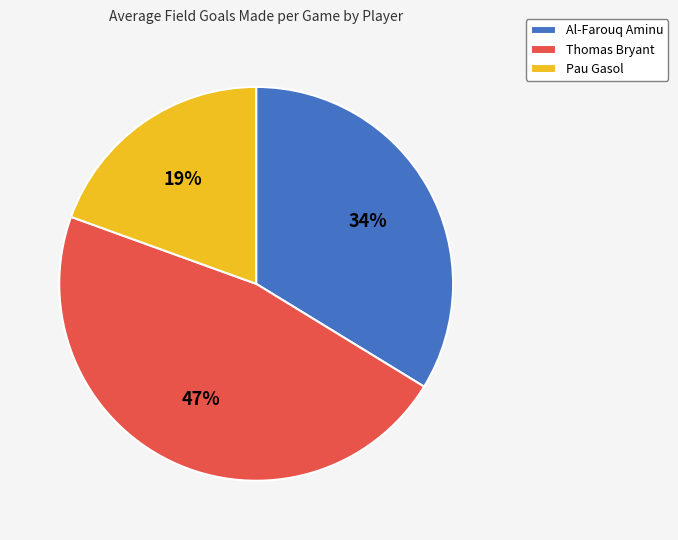

To the nearest percent, what portion does Thomas Bryant represent?

47%